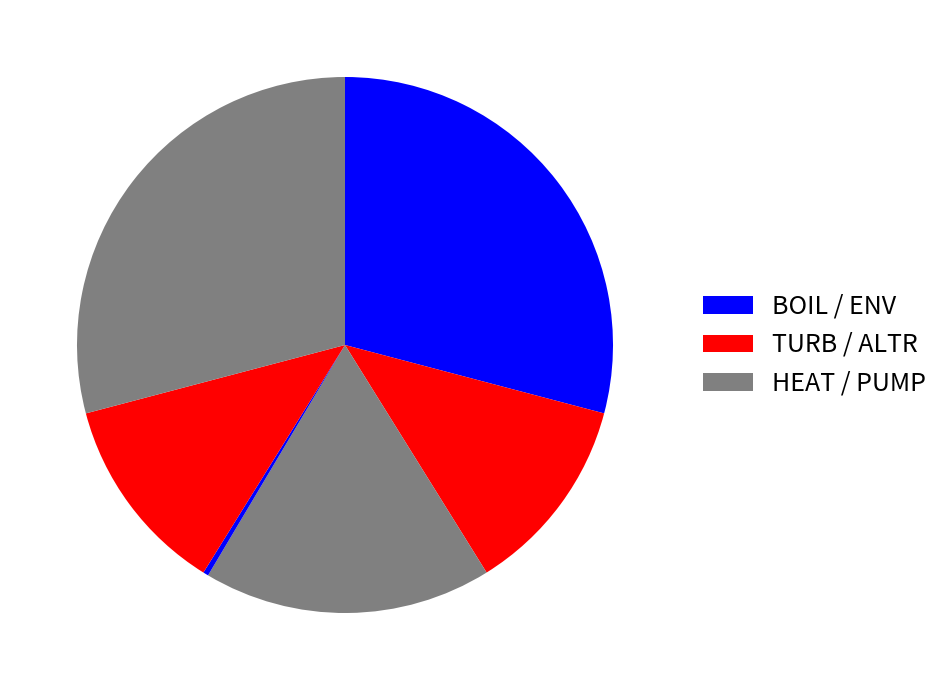

Which category has the biggest portion of the pie?

BOIL